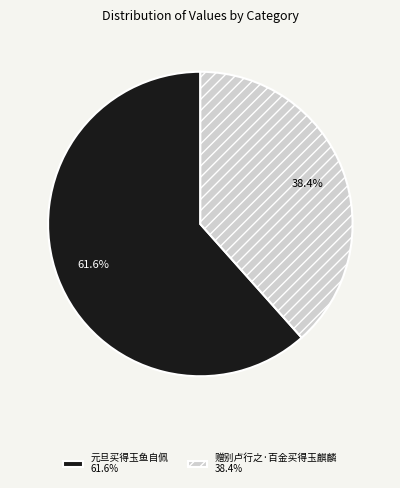

Between 元旦买得玉鱼自佩 and 赠别卢行之·百金买得玉麒麟, which is larger?

元旦买得玉鱼自佩